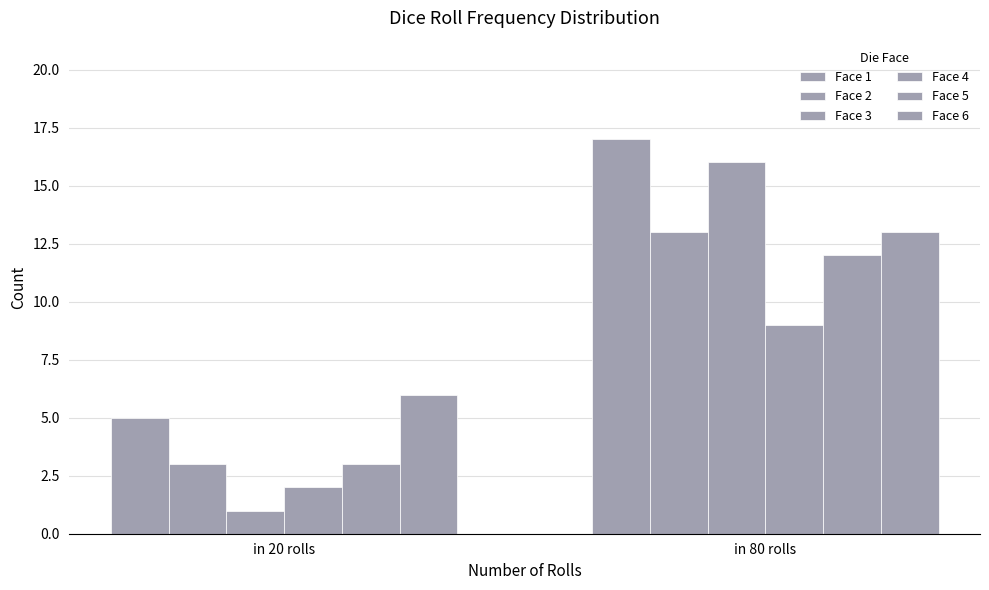

What is the difference between the highest and lowest values at in 20 rolls?

5